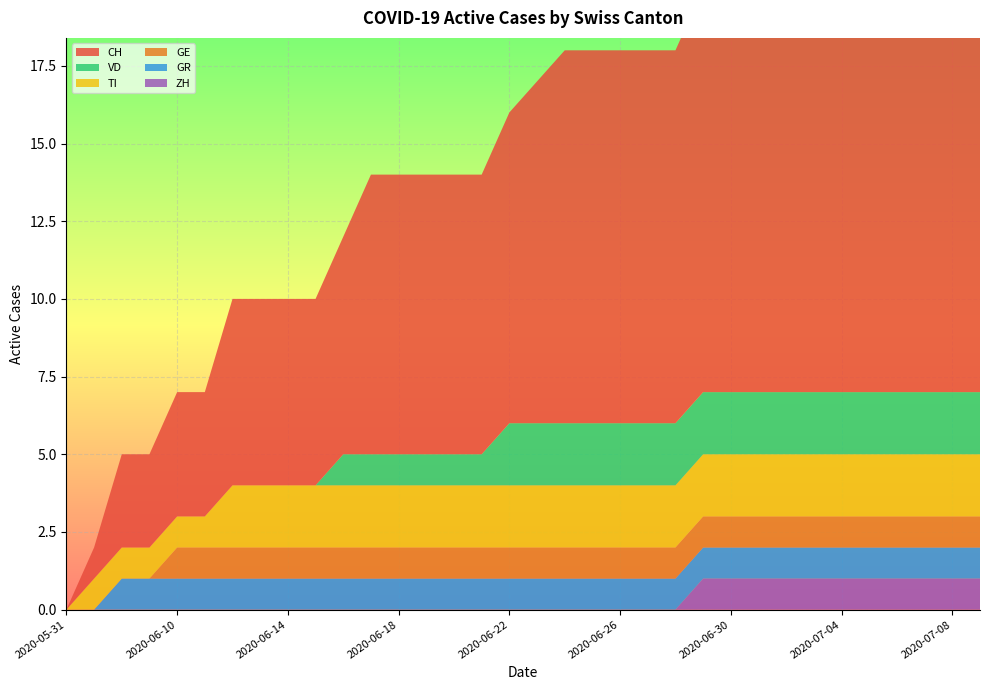

Reading left to right, extract all data points from this chart.

CH: 0	1	3	3	4	4	6	6	6	6	7	9	9	9	9	9	10	11	12	12	12	12	12	13	13	13	13	13	13	13	14	14	16	16
ZH: 0	0	0	0	0	0	0	0	0	0	0	0	0	0	0	0	0	0	0	0	0	0	0	1	1	1	1	1	1	1	1	1	1	1
GE: 0	0	0	0	1	1	1	1	1	1	1	1	1	1	1	1	1	1	1	1	1	1	1	1	1	1	1	1	1	1	1	1	1	1
TI: 0	1	1	1	1	1	2	2	2	2	2	2	2	2	2	2	2	2	2	2	2	2	2	2	2	2	2	2	2	2	2	2	2	2
GR: 0	0	1	1	1	1	1	1	1	1	1	1	1	1	1	1	1	1	1	1	1	1	1	1	1	1	1	1	1	1	1	1	1	1
VD: 0	0	0	0	0	0	0	0	0	0	1	1	1	1	1	1	2	2	2	2	2	2	2	2	2	2	2	2	2	2	2	2	2	2